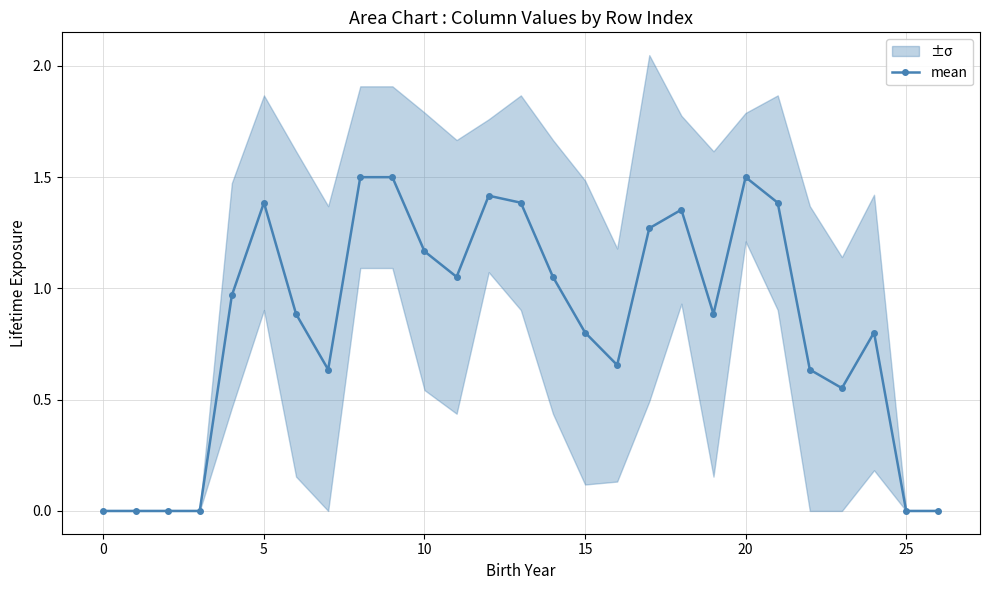

What is the maximum value shown in the chart?

1.5